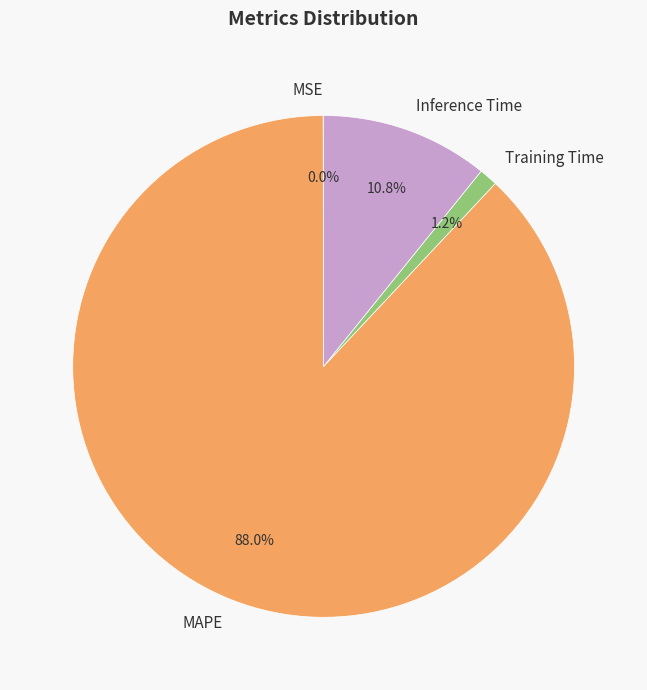

What percentage is the MAPE slice, to the nearest percent?

88%